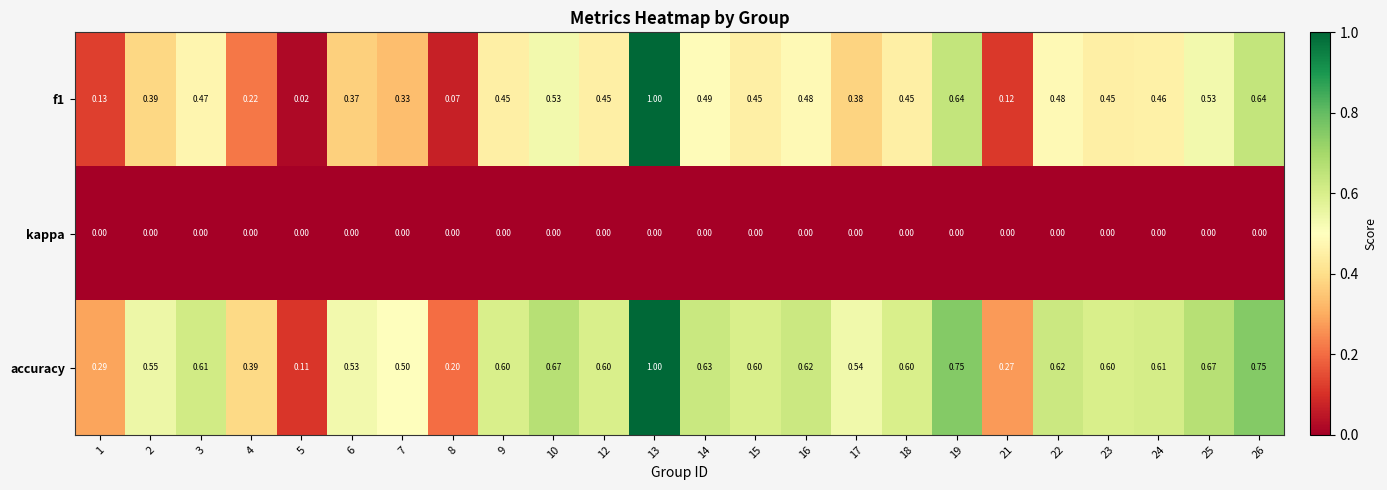

Which series has the largest total across all categories?

accuracy